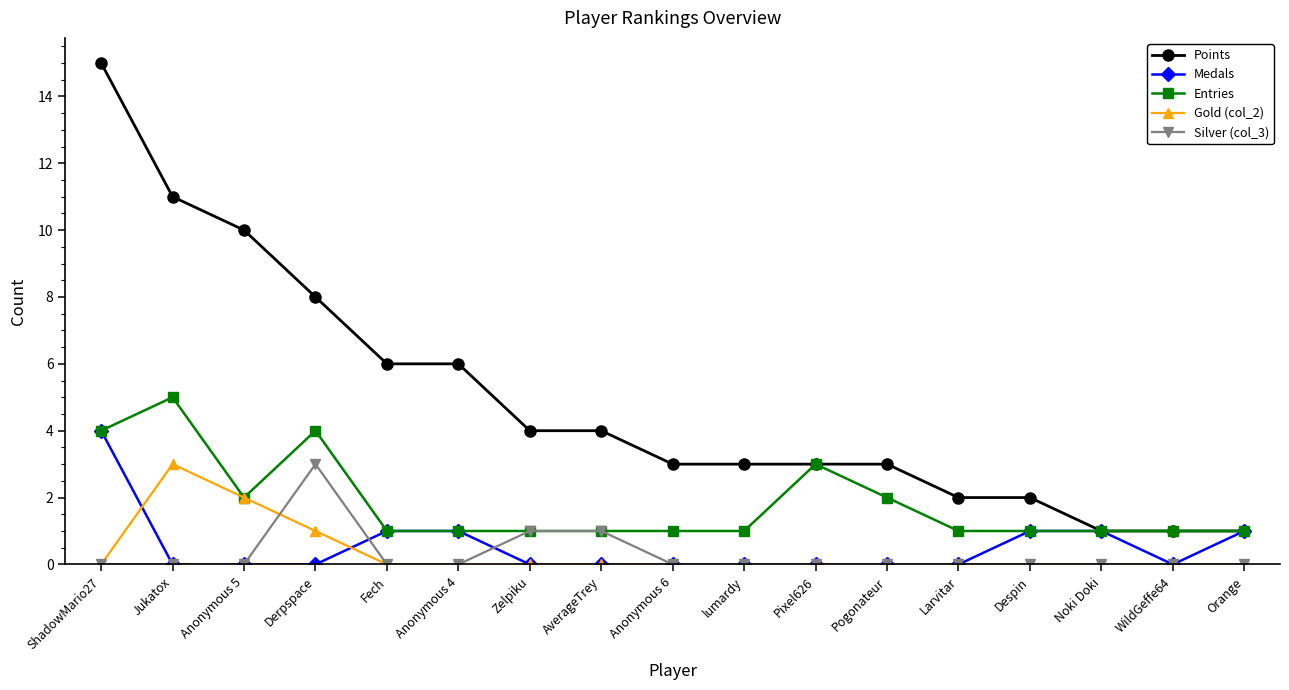

Which series has the widest spread of values?

Points